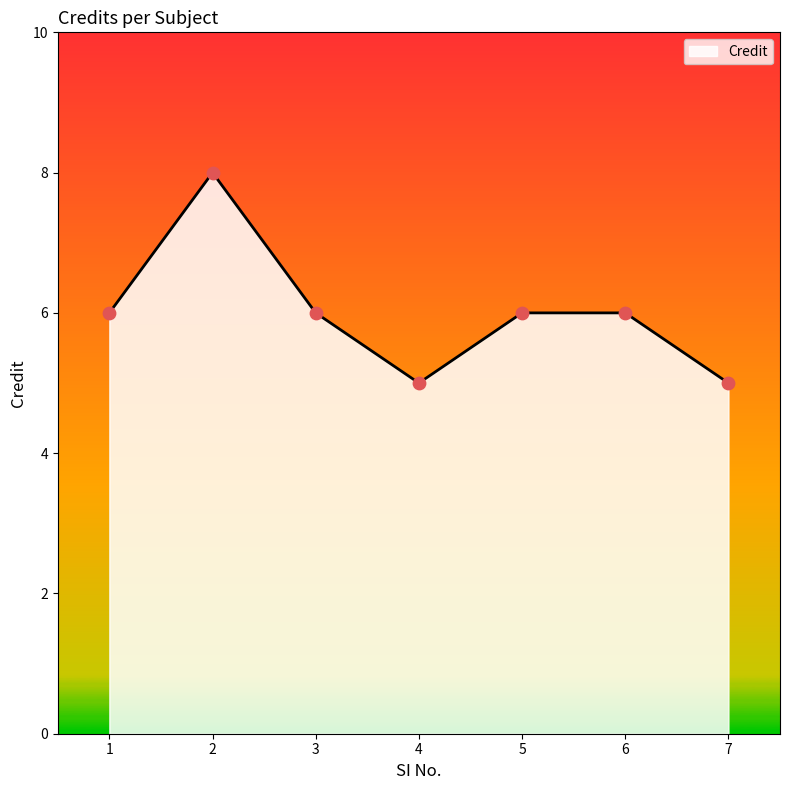

Which has a higher value, 7 or 6?

6